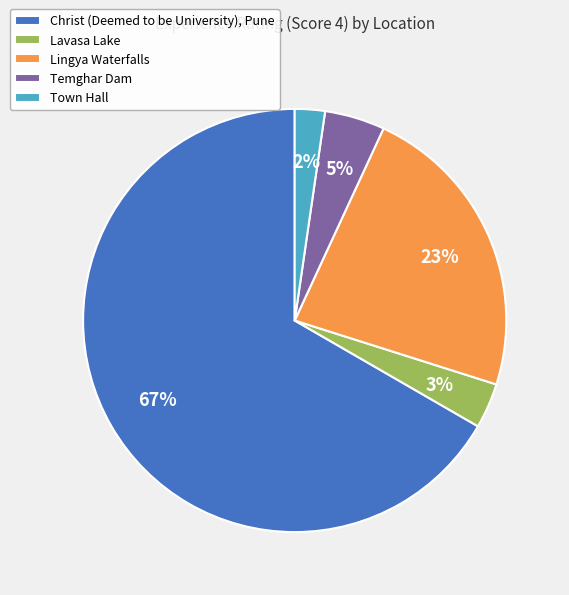

Is Christ (Deemed to be University), Pune the majority of the pie?

Yes